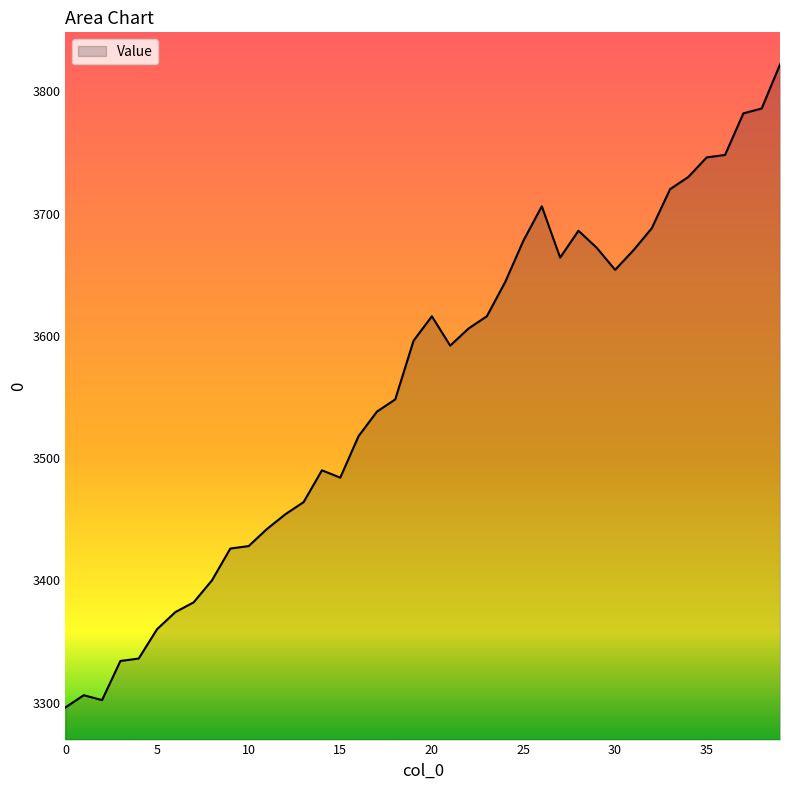

What is the difference between the maximum and minimum values?

526